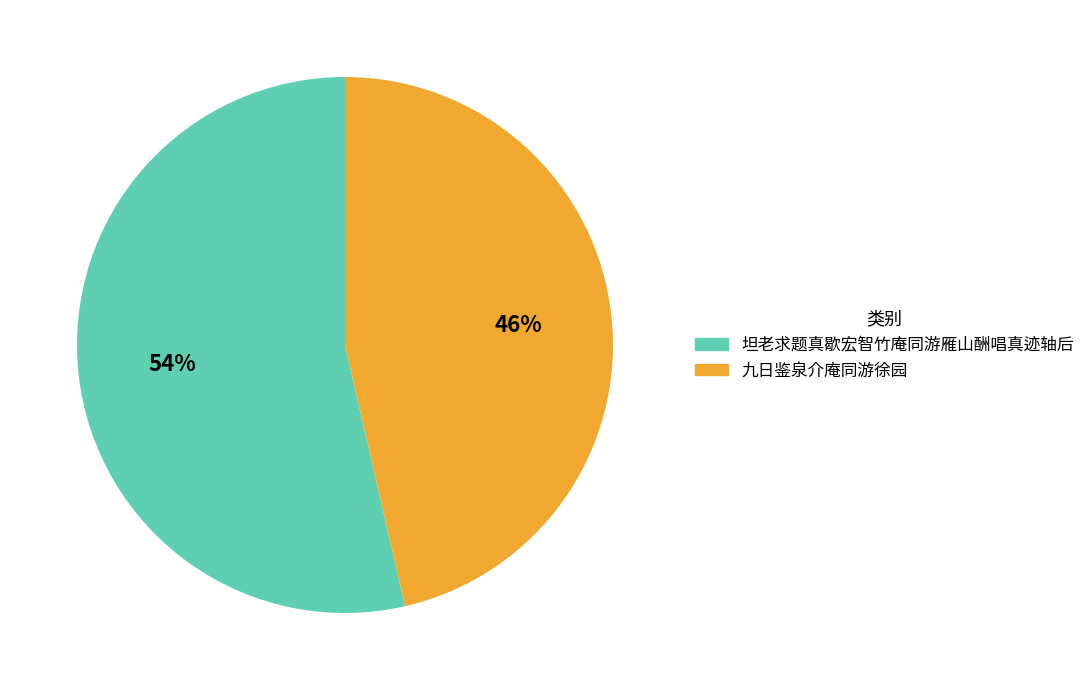

Is there a majority slice in this chart?

Yes